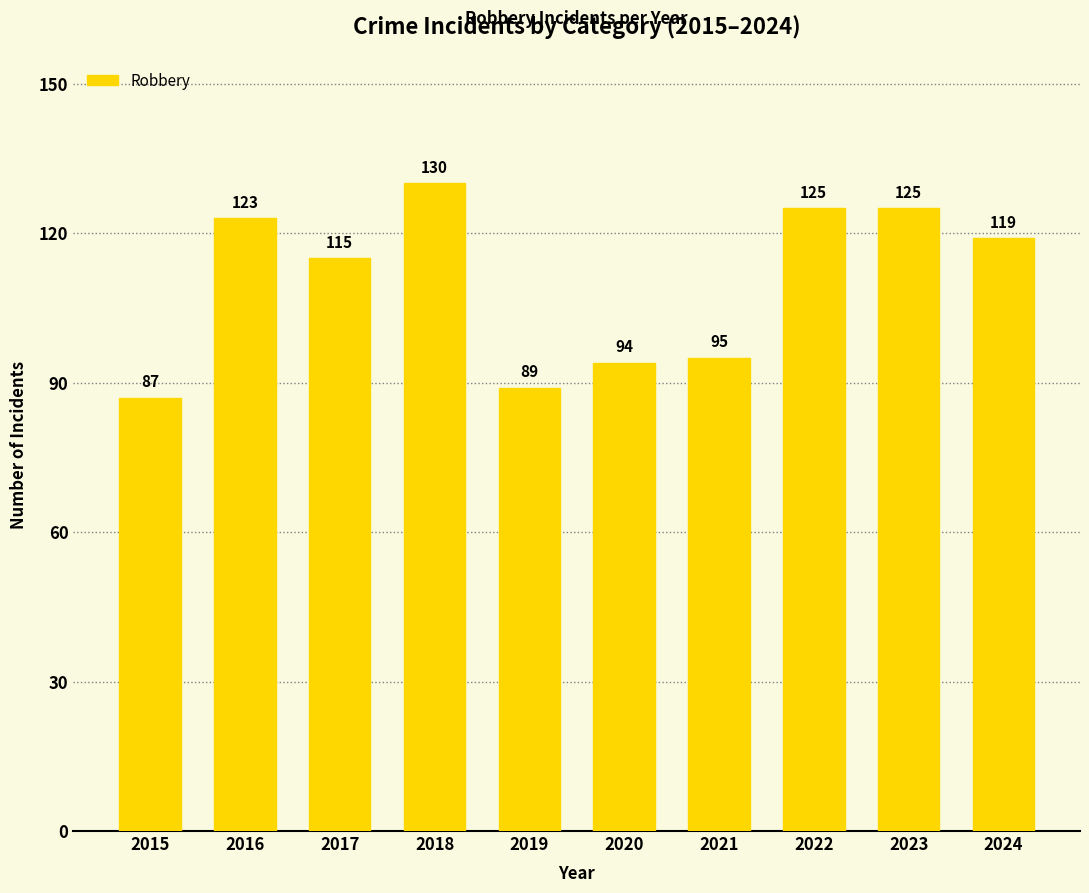

How many bars are there in total?

10